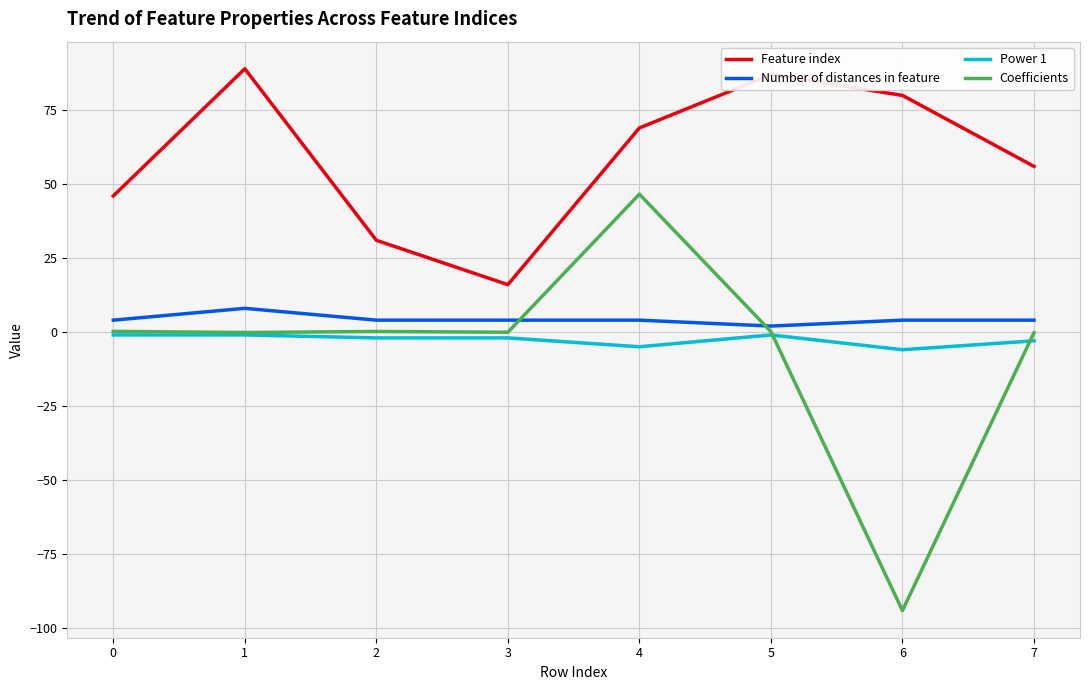

At which category does Number of distances in feature reach its first local peak?

1